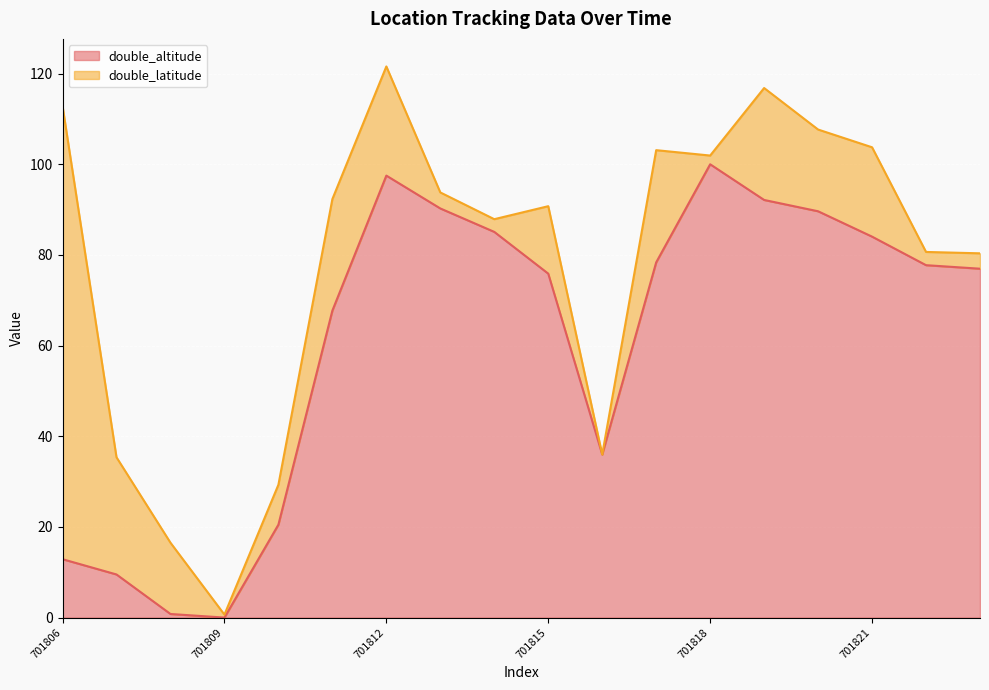

How many data points are above 77?

9